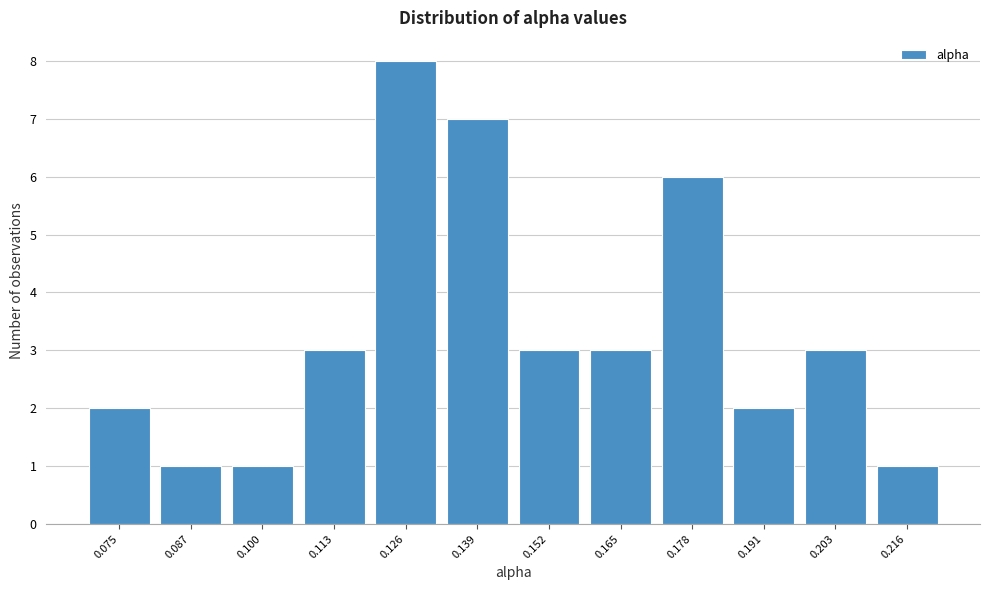

Reading left to right, what are all the values shown in this chart?

2	1	1	3	8	7	3	3	6	2	3	1